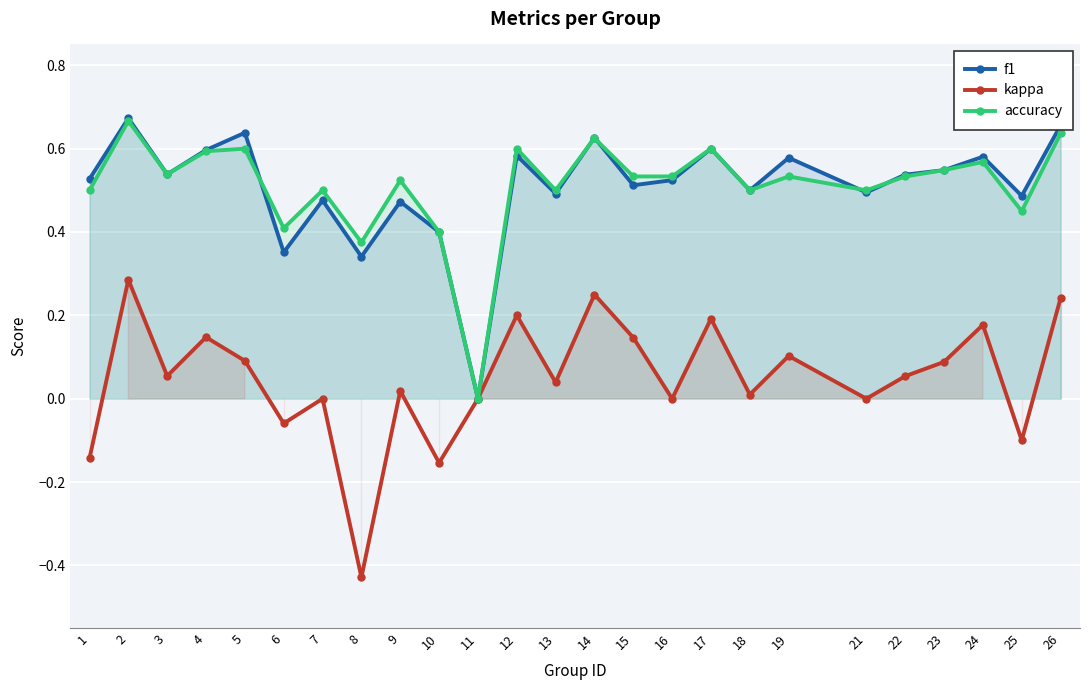

How many interior local peaks does the accuracy series have?

9